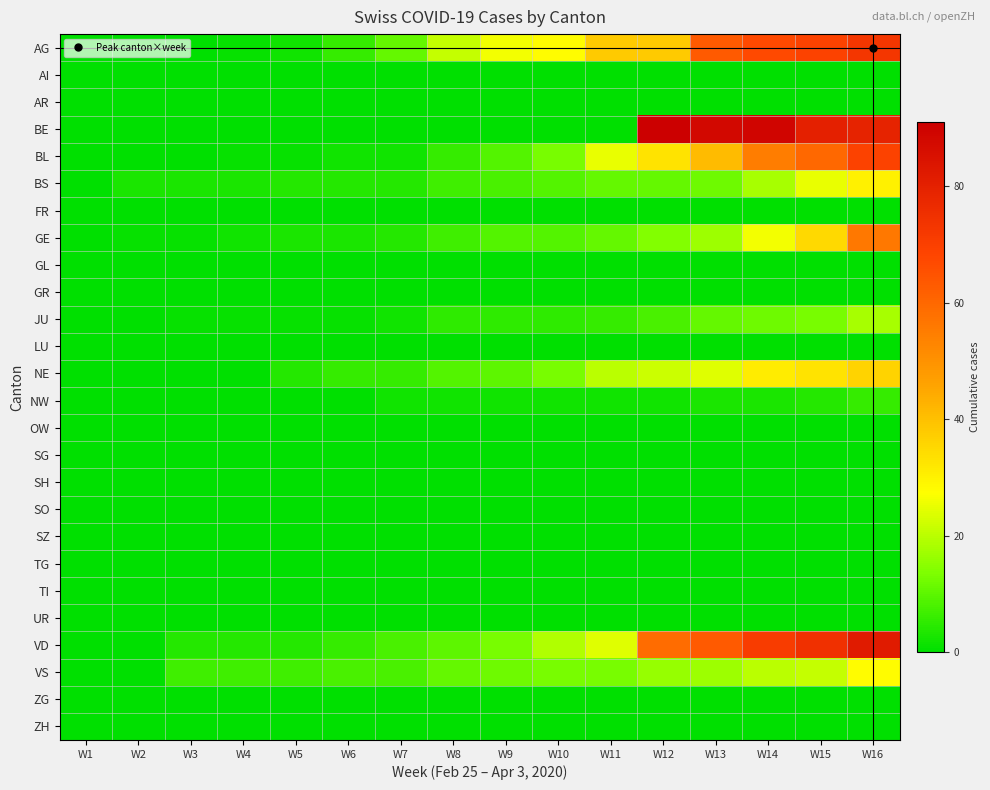

At which category is the sum across all series the highest?

W16